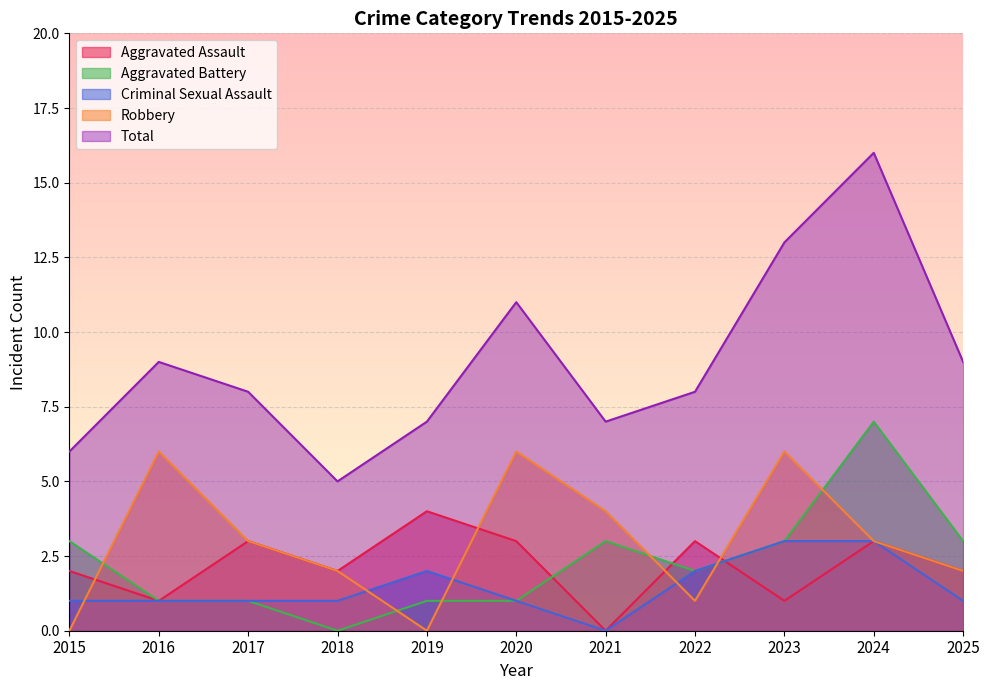

At which category does Aggravated Assault reach its first local valley?

2016